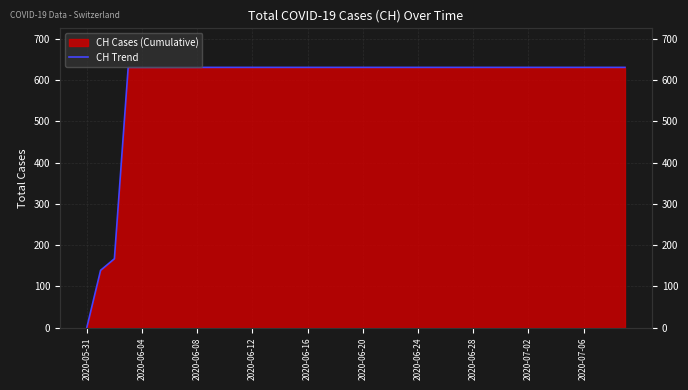

What is the sum of the values at 21 and 37?

1262